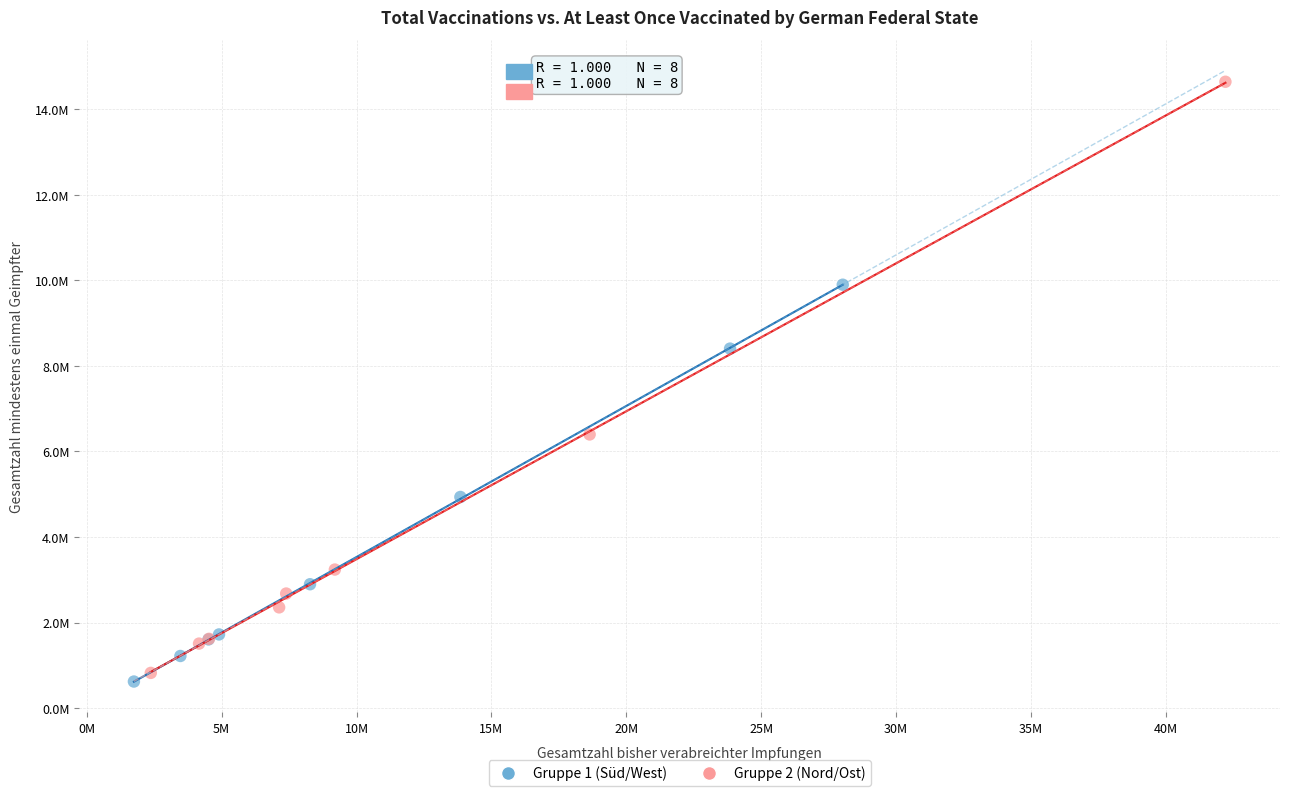

Which series has the largest Y range (max minus min)?

Gruppe 2 (Nord/Ost)